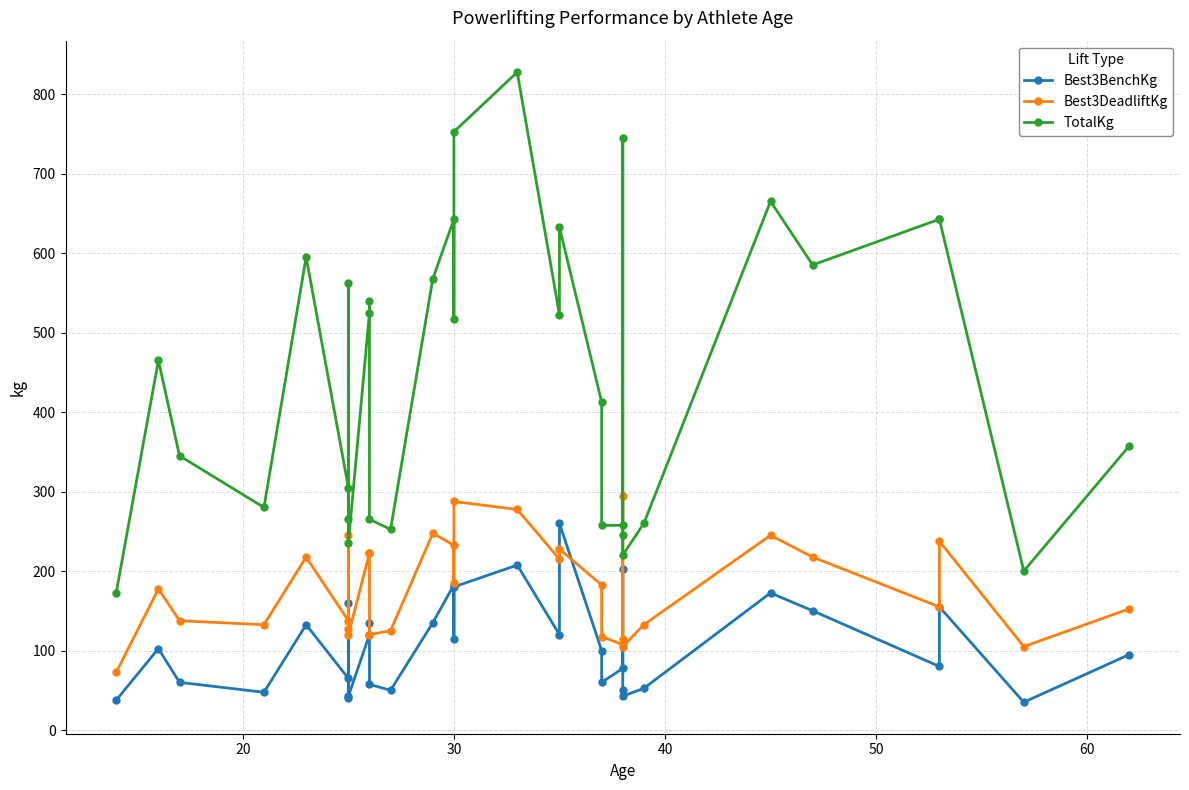

True or false: Best3BenchKg and TotalKg cross at least once.

False